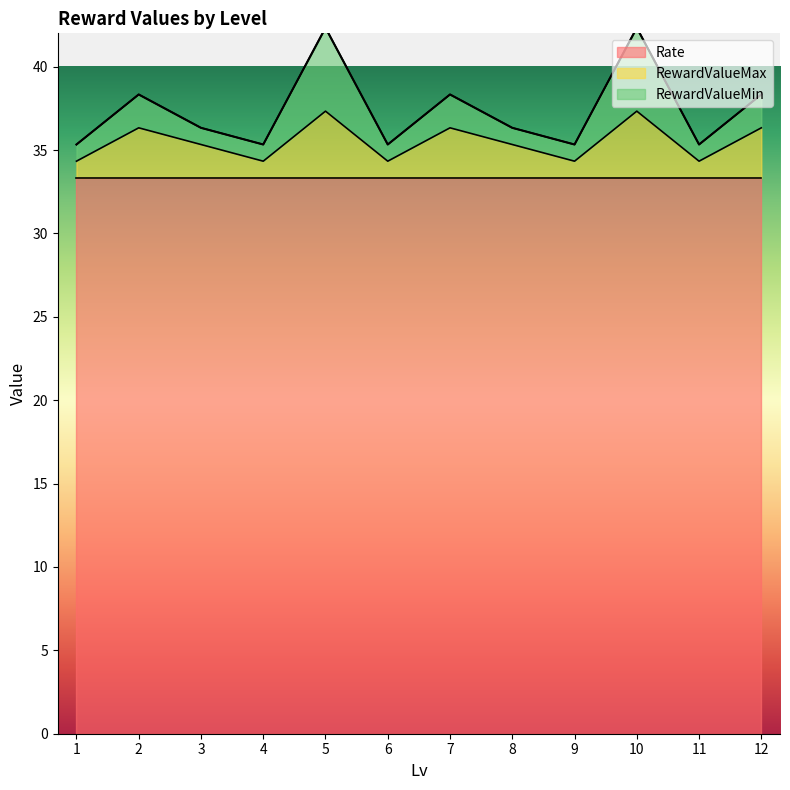

What is the total value across all series at 6?

35.3